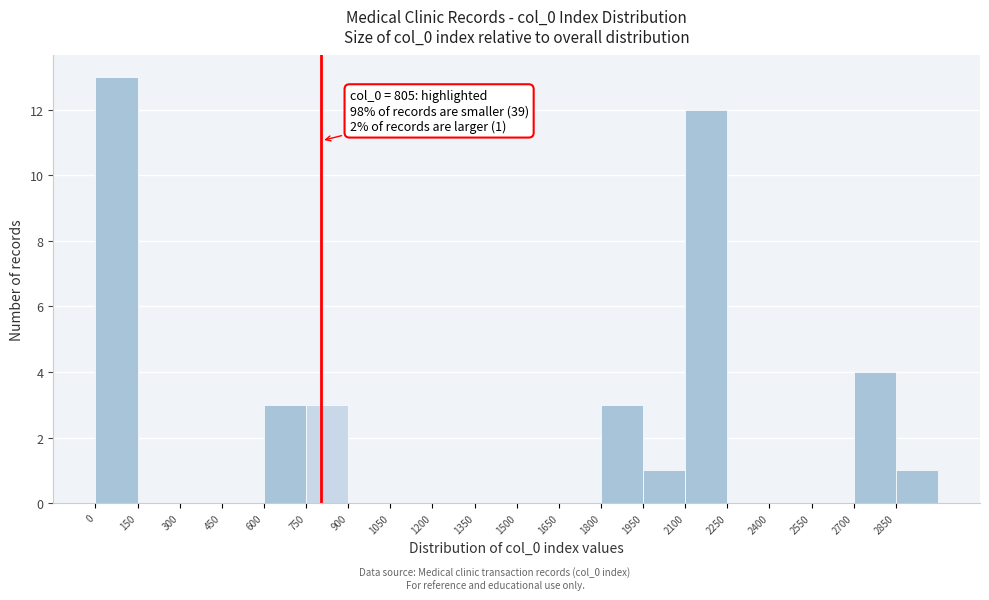

Which range on the x-axis has the tallest bar?

0 to 150